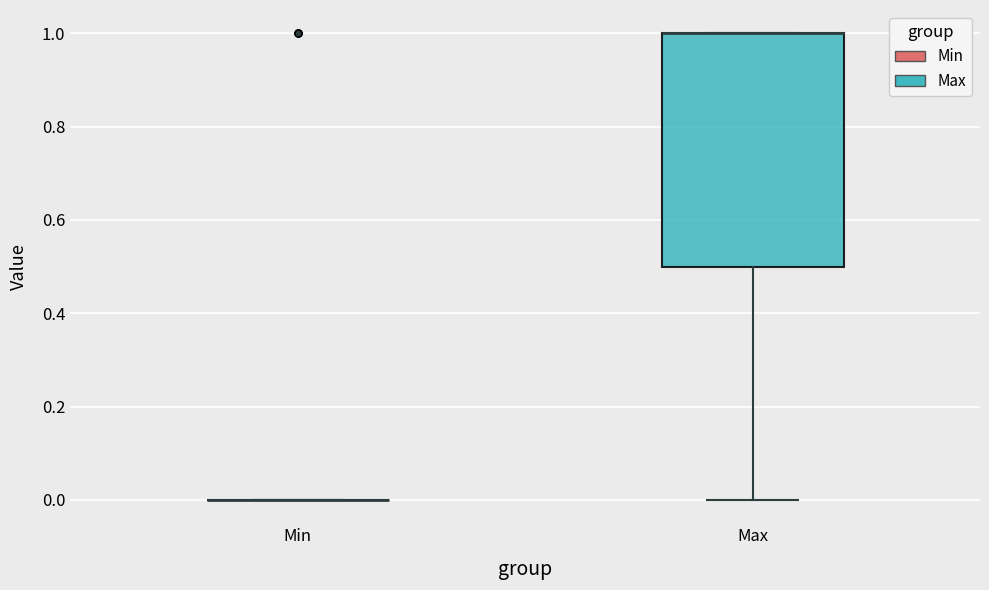

Comparing the boxes themselves (not the whiskers), which one is the tallest?

Max